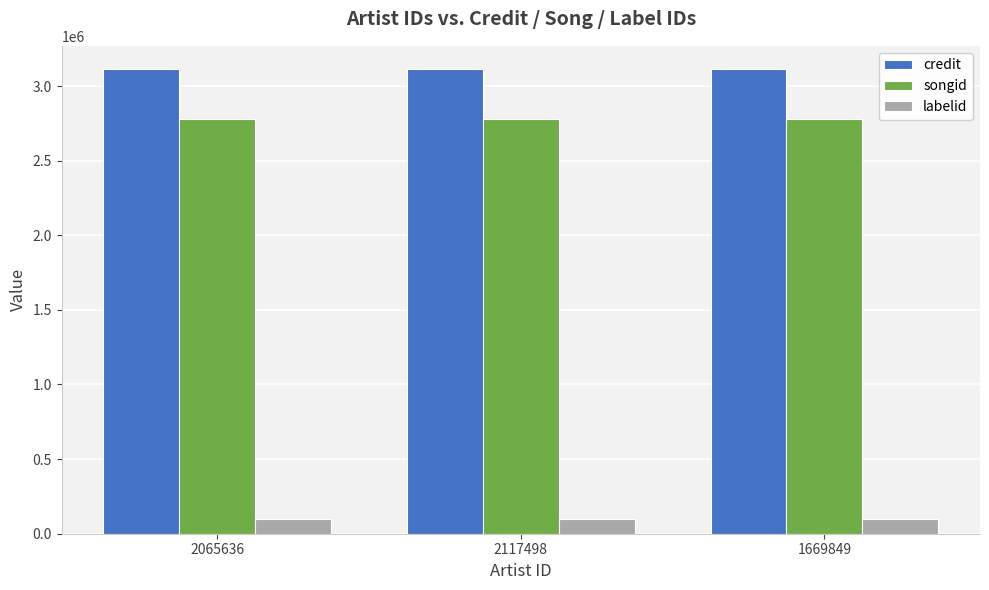

Rank the series at 2117498 from lowest to highest value.

labelid, songid, credit